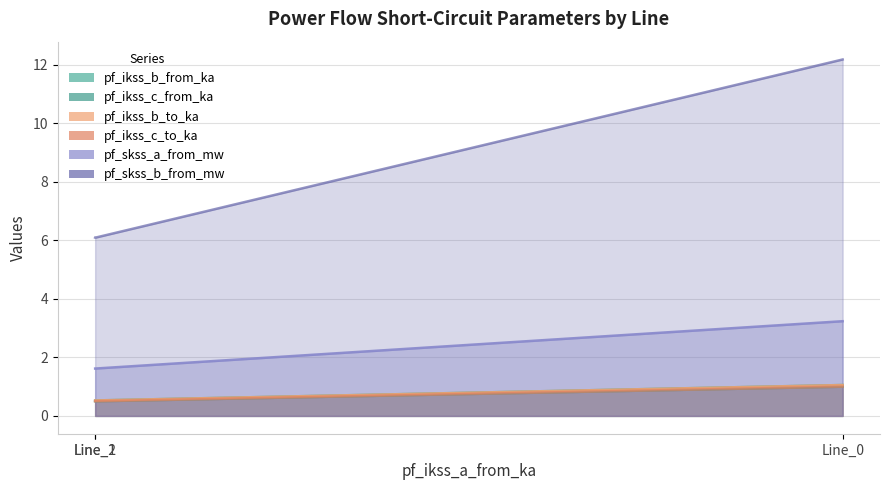

What is the highest value of the pf_ikss_c_to_ka series?

1.0